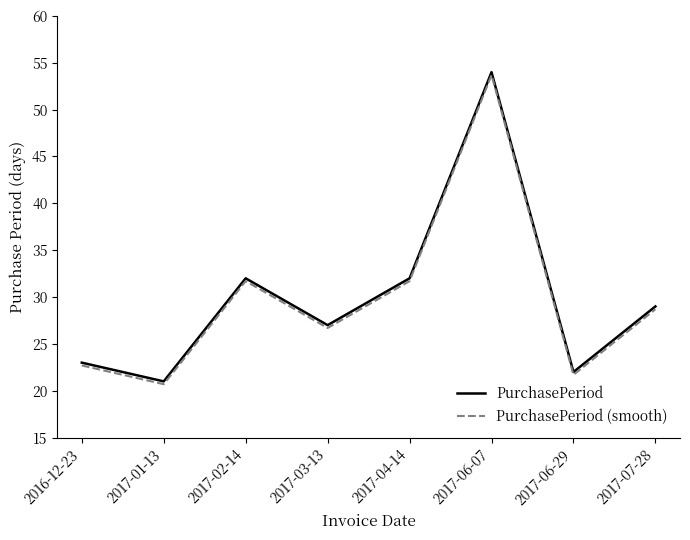

How many distinct data groups are displayed?

2